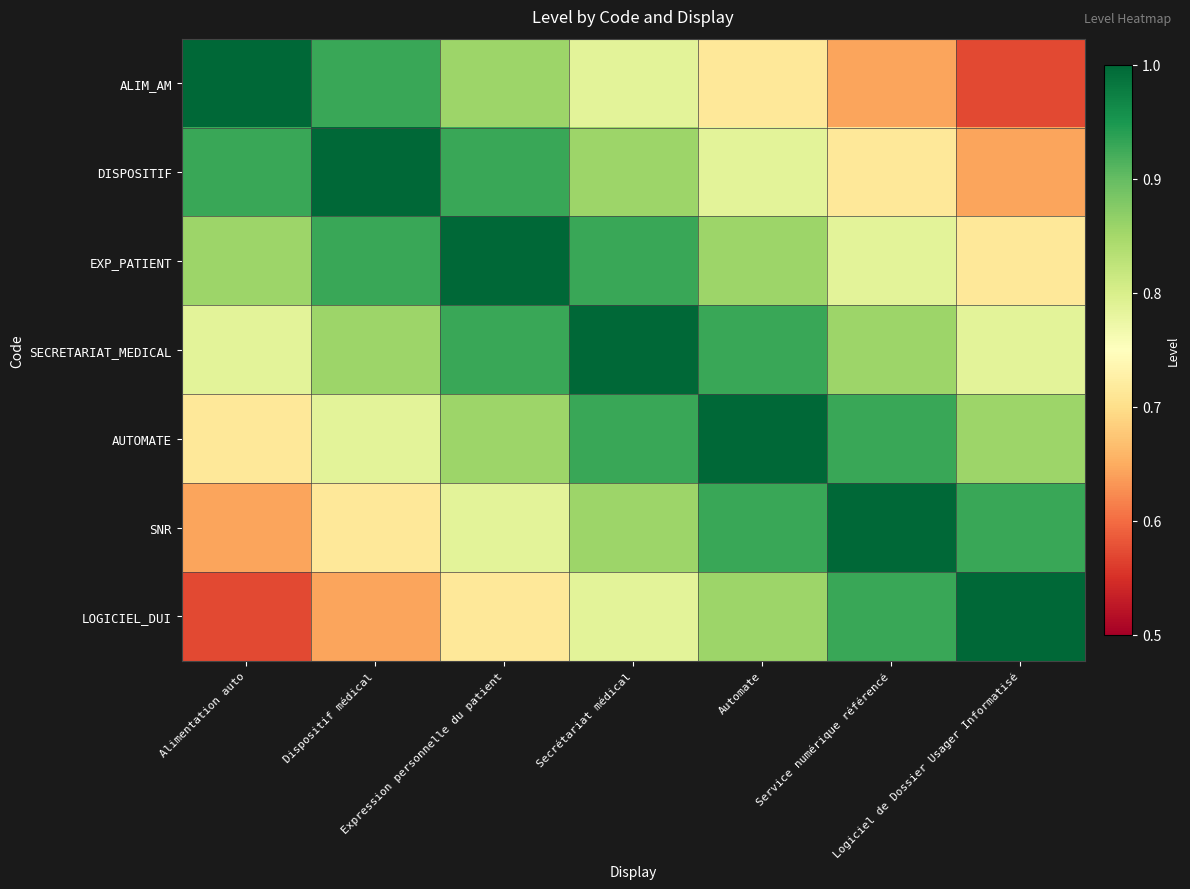

At which category is the sum across all series the highest?

Secrétariat médical